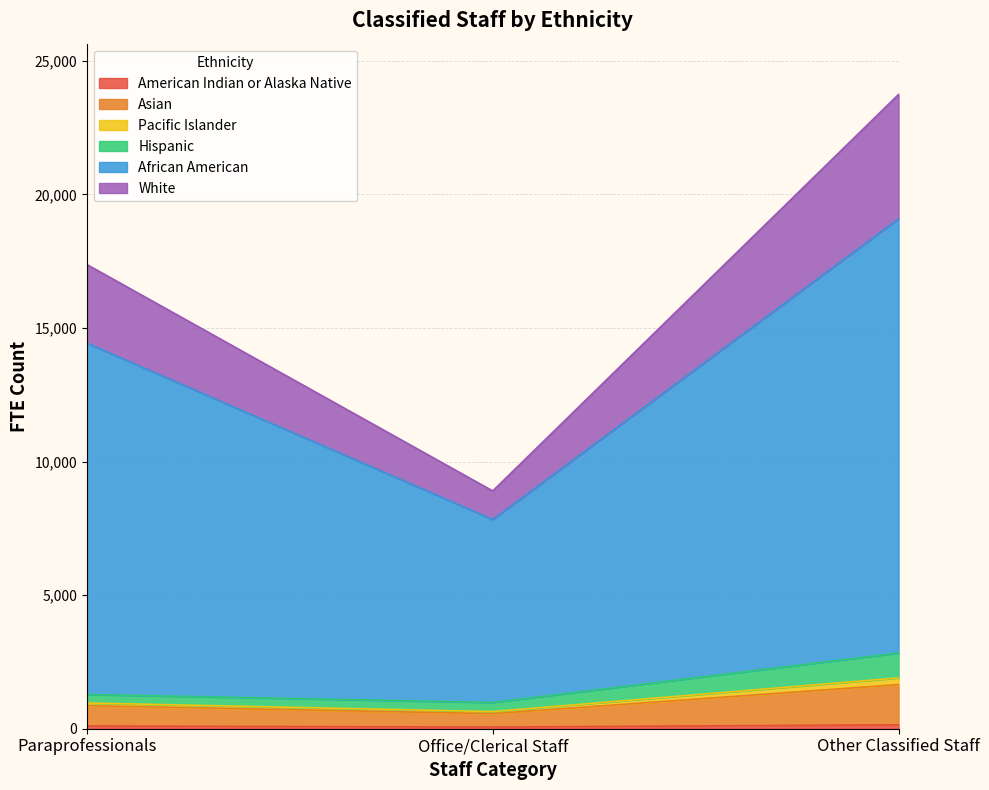

List the labels in order of Asian value, smallest first.

Office/Clerical Staff, Paraprofessionals, Other Classified Staff